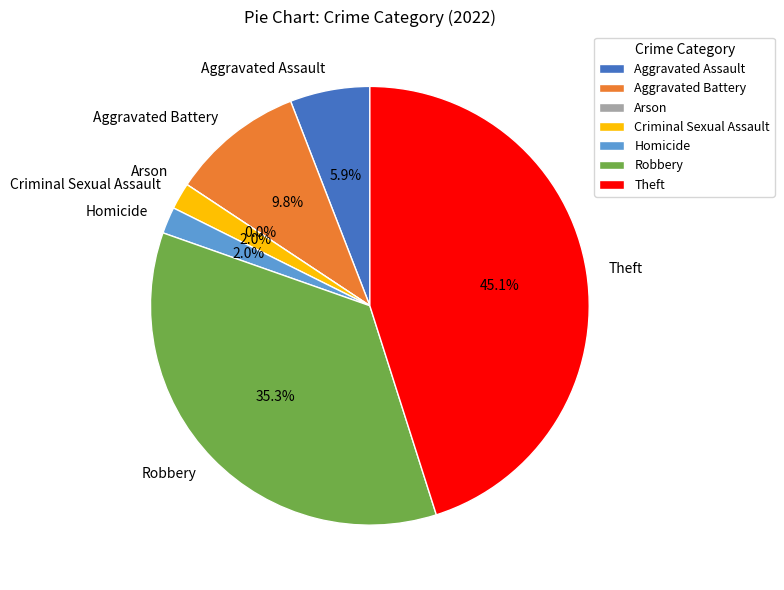

Which category has the smallest portion of the pie?

Arson